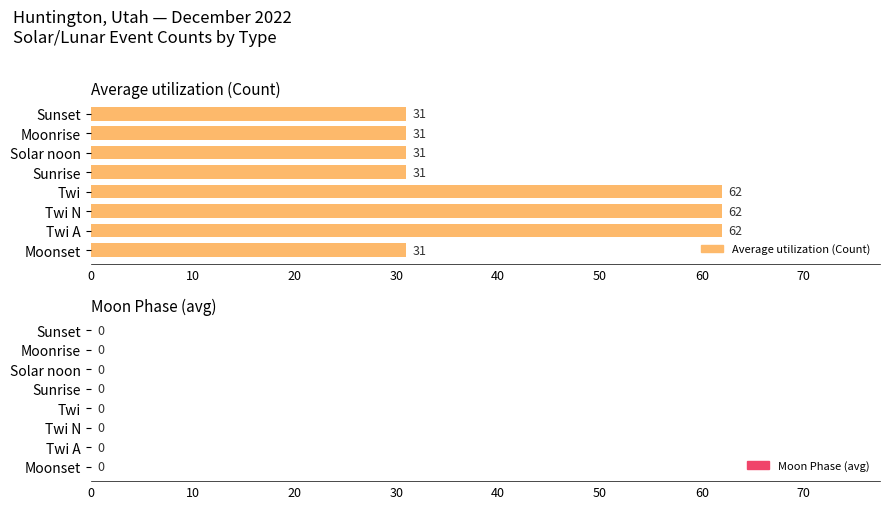

What is the sum of the values at Twi N and Sunrise?

93